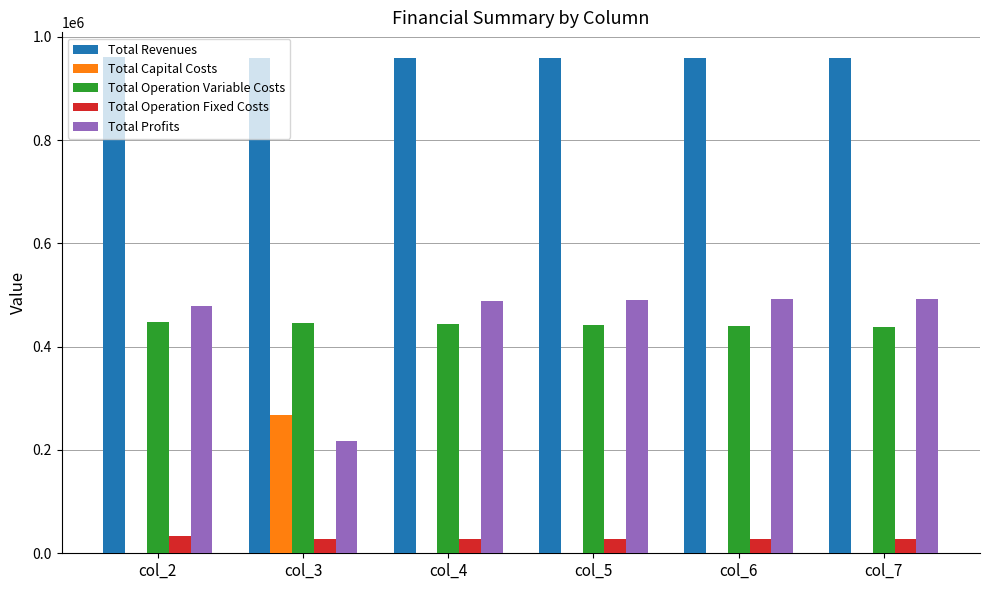

What is the sum of all Total Capital Costs values?

268000.0